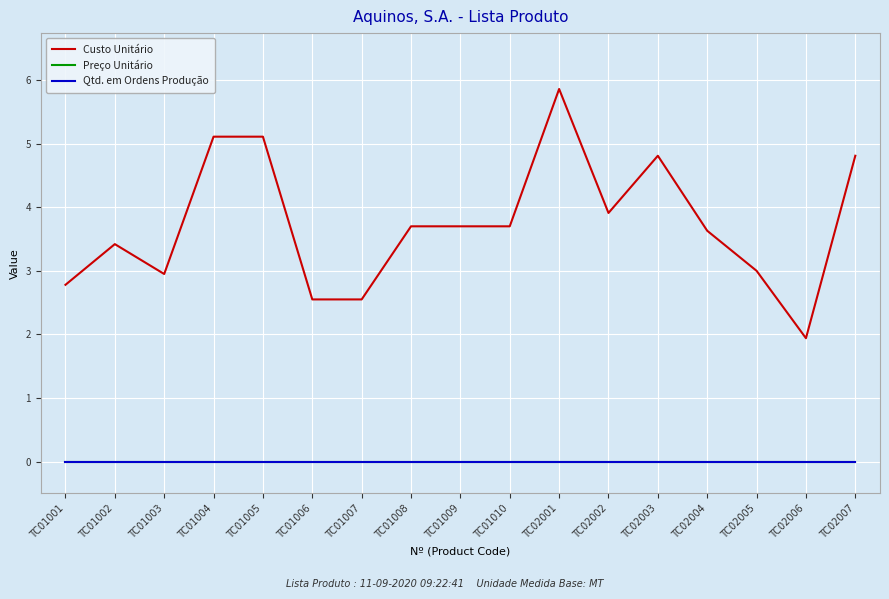

Does the chart have visible grid lines?

Yes